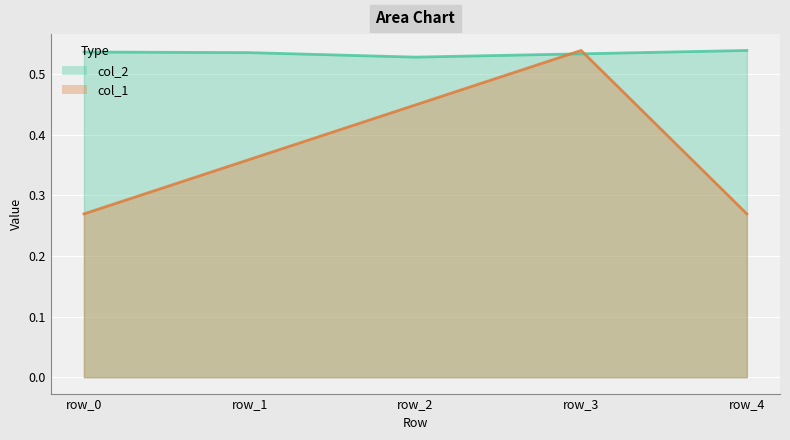

What is the lowest value of the col_1 line series?

0.3